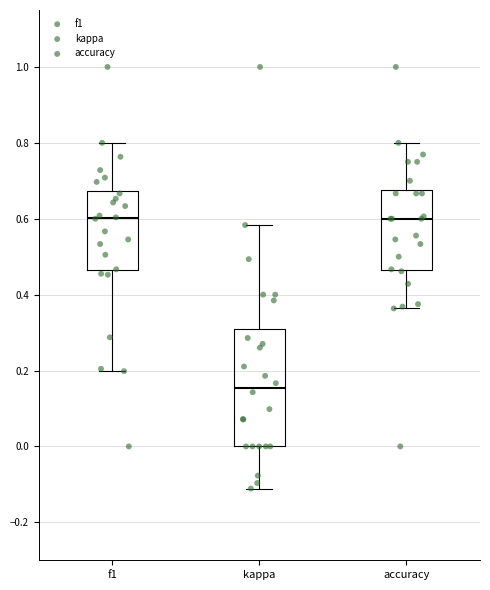

Which box's median line is the lowest?

kappa